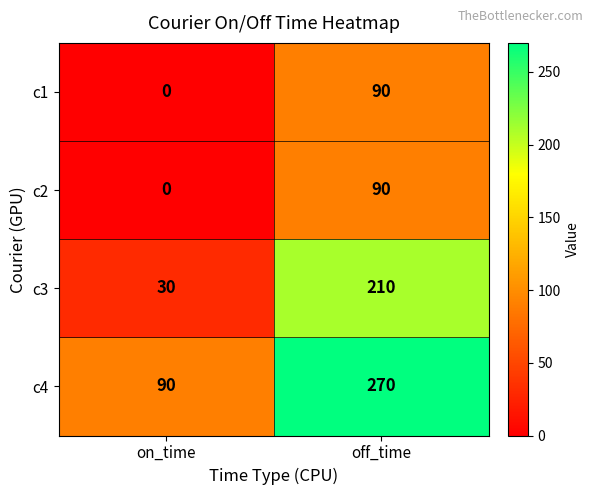

What is the spread (max minus min) of values at on_time?

90